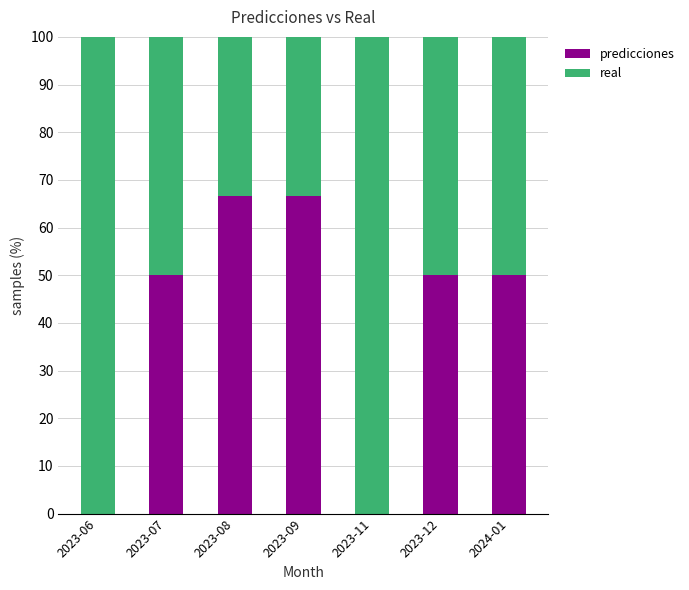

The predicciones series shows 50.0 at 2023-12. True or false?

True